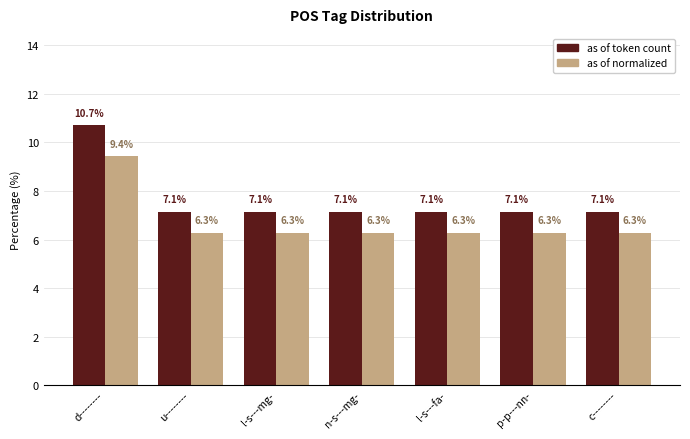

What is the average value of the as of token count series?

7.7